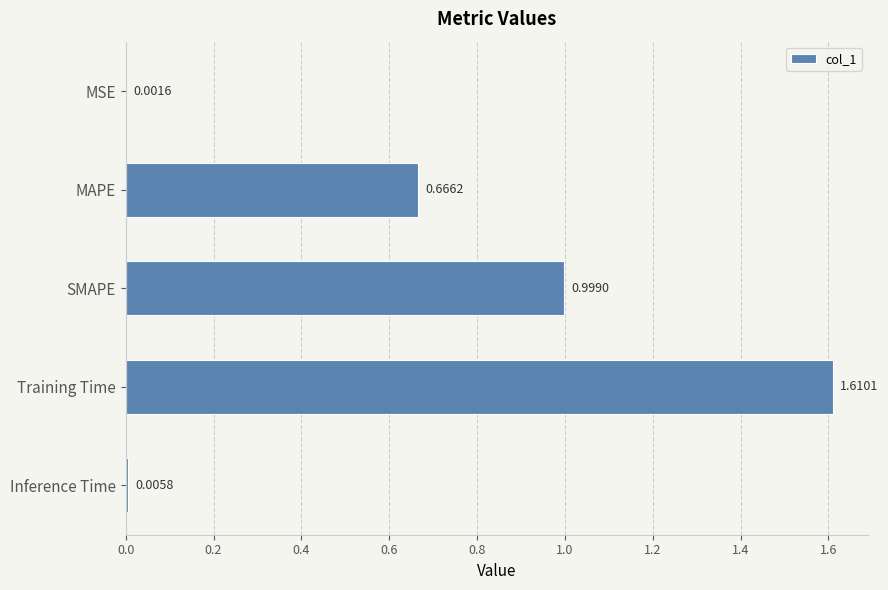

At which category does the chart reach its peak across all series?

Training Time